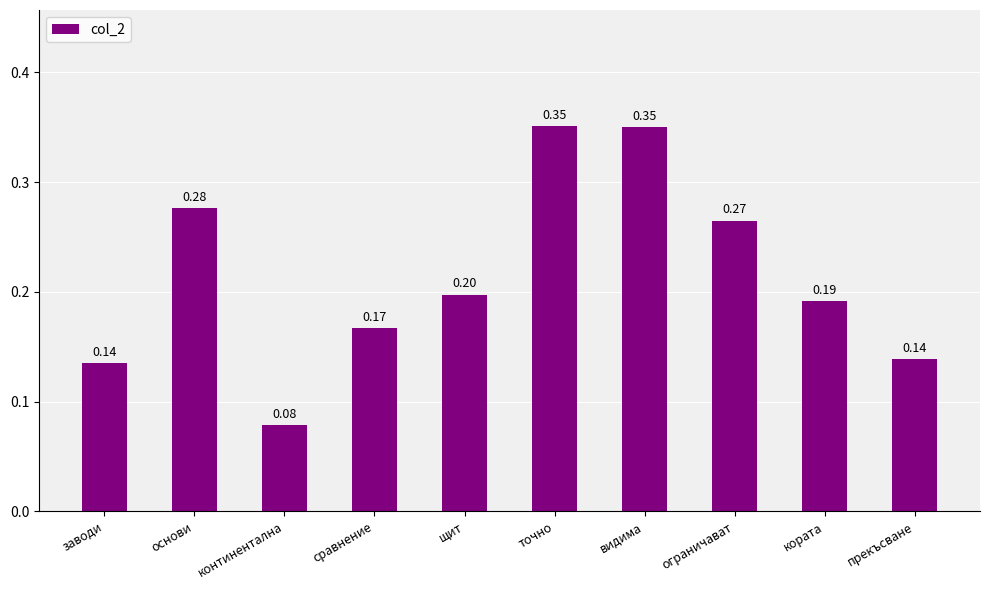

What is the label of the 2nd bar from the right?

кората